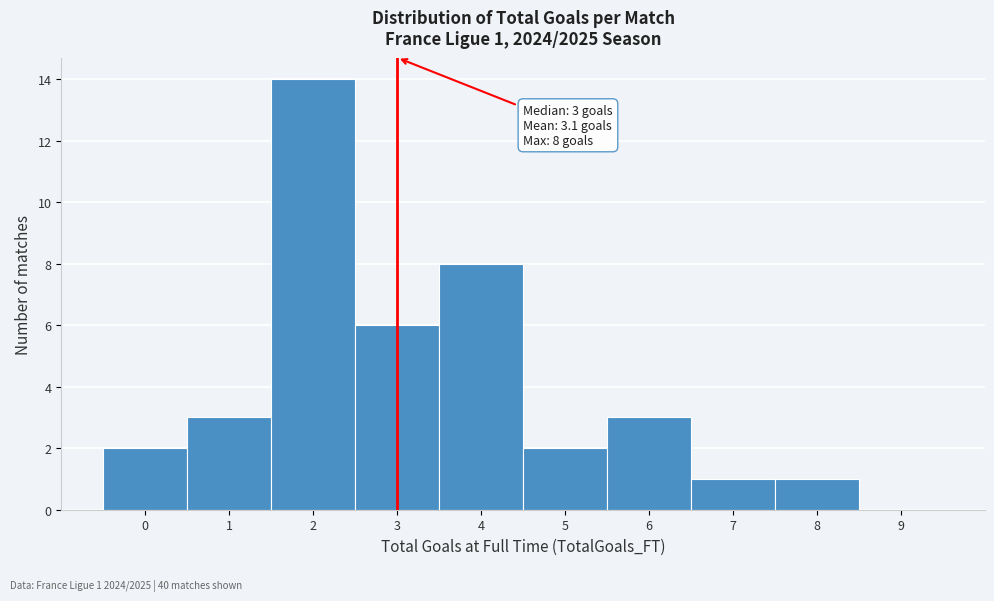

Which range on the x-axis has the tallest bar?

1.5 to 2.5